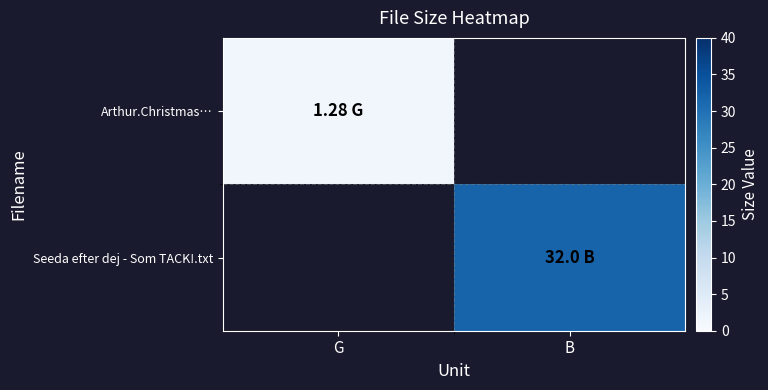

Which category has the lowest value in the Arthur.Christmas… series?

G